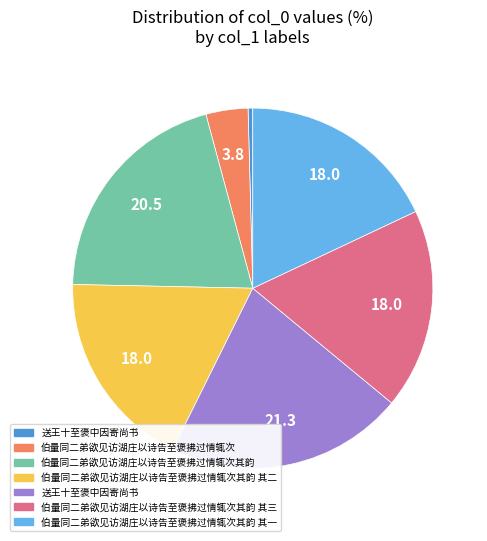

Count the number of slices in the pie.

7